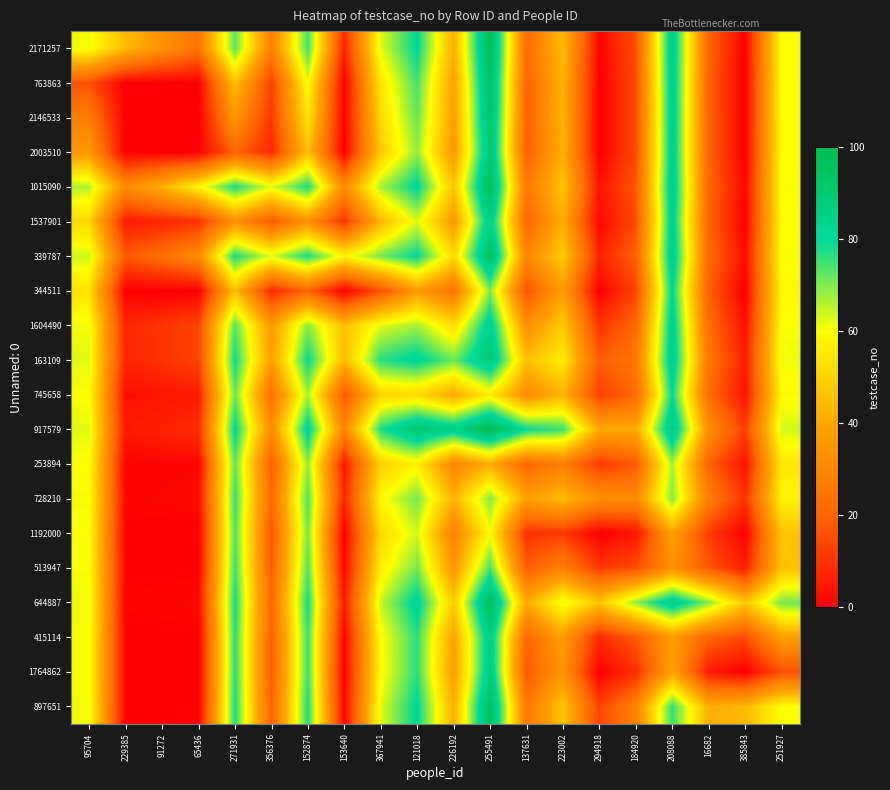

Reading left to right, extract all data points from this chart.

2171257: 95704=61.0	229385=45.2	91272=33.5	65436=24.8	271931=72.9	356376=27.6	152874=75.2	153640=7.5	367941=61.9	121018=80.6	226192=42.0	255491=98.6	137631=22.1	223002=45.3	294918=0.9	184920=15.5	208088=86.8	16682=20.2	385843=0.3	251927=60.0
763863: 95704=15.8	229385=0.0	91272=0.0	65436=0.0	271931=46.3	356376=12.6	152874=60.6	153640=0.0	367941=54.4	121018=74.6	226192=38.2	255491=95.0	137631=20.2	223002=43.8	294918=0.0	184920=14.8	208088=86.0	16682=19.8	385843=0.0	251927=59.7
2146533: 95704=27.5	229385=0.0	91272=0.0	65436=0.0	271931=35.2	356376=10.7	152874=54.5	153640=0.0	367941=51.8	121018=72.0	226192=37.3	255491=93.3	137631=20.0	223002=43.3	294918=0.0	184920=14.7	208088=85.7	16682=19.8	385843=0.0	251927=59.6
2003510: 95704=36.2	229385=0.0	91272=0.0	65436=0.0	271931=20.2	356376=8.1	152874=46.3	153640=0.0	367941=48.2	121018=68.4	226192=36.0	255491=90.9	137631=19.6	223002=42.8	294918=0.0	184920=14.6	208088=85.2	16682=19.7	385843=0.0	251927=59.5
1015090: 95704=66.1	229385=31.7	91272=42.8	65436=57.8	271931=78.0	356376=62.4	152874=78.0	153640=31.7	367941=66.8	121018=81.1	226192=47.1	255491=97.3	137631=26.2	223002=47.2	294918=3.9	184920=17.3	208088=86.8	16682=21.2	385843=1.2	251927=60.2
1537901: 95704=51.4	229385=5.4	91272=7.3	65436=9.9	271931=33.6	356376=18.0	152874=33.6	153640=9.9	367941=44.1	121018=62.7	226192=35.9	255491=86.4	137631=20.6	223002=42.6	294918=1.2	184920=15.1	208088=84.5	16682=19.9	385843=0.4	251927=59.4
339787: 95704=63.8	229385=17.4	91272=23.5	65436=31.7	271931=78.0	356376=62.4	152874=78.0	153640=57.8	367941=70.8	121018=80.4	226192=52.1	255491=95.1	137631=30.4	223002=49.0	294918=7.1	184920=19.2	208088=86.6	16682=22.1	385843=2.1	251927=60.4
344511: 95704=53.5	229385=0.0	91272=0.0	65436=0.0	271931=46.3	356376=8.1	152874=20.2	153640=0.0	367941=16.1	121018=37.0	226192=24.3	255491=69.9	137631=16.3	223002=37.6	294918=0.0	184920=13.6	208088=81.2	16682=19.0	385843=0.0	251927=58.4
1604490: 95704=61.1	229385=7.6	91272=10.2	65436=13.8	271931=73.2	356376=35.9	152874=69.2	153640=45.9	367941=62.0	121018=67.2	226192=52.5	255491=84.6	137631=33.3	223002=48.8	294918=10.2	184920=20.8	208088=84.7	16682=22.8	385843=3.1	251927=60.1
163109: 95704=62.4	229385=7.4	91272=10.0	65436=13.6	271931=78.9	356376=37.3	152874=79.6	153640=45.0	367941=76.8	121018=82.0	226192=71.4	255491=90.1	137631=45.8	223002=56.1	294918=18.3	184920=26.1	208088=86.4	16682=25.6	385843=5.5	251927=61.1
745658: 95704=60.0	229385=2.8	91272=3.7	65436=5.0	271931=71.9	356376=23.1	152874=66.9	153640=16.7	367941=50.5	121018=51.6	226192=41.0	255491=56.3	137631=32.0	223002=43.4	294918=12.3	184920=20.8	208088=79.4	16682=22.6	385843=3.7	251927=58.7
917579: 95704=62.4	229385=5.0	91272=6.7	65436=9.1	271931=80.7	356376=31.6	152874=82.9	153640=30.1	367941=77.4	121018=91.9	226192=84.7	255491=100.0	137631=79.5	223002=75.2	294918=40.7	184920=40.6	208088=89.9	16682=33.2	385843=12.2	251927=63.6
253894: 95704=59.9	229385=0.8	91272=1.0	65436=1.4	271931=72.8	356376=18.4	152874=68.6	153640=4.7	367941=49.7	121018=57.2	226192=30.0	255491=41.5	137631=21.0	223002=27.2	294918=11.5	184920=17.4	208088=67.1	16682=20.2	385843=3.5	251927=55.2
728210: 95704=60.7	229385=1.2	91272=1.7	65436=2.2	271931=75.8	356376=20.4	152874=74.0	153640=7.4	367941=58.2	121018=70.9	226192=42.6	255491=69.8	137631=38.8	223002=45.0	294918=33.3	184920=31.5	208088=69.9	16682=27.5	385843=10.0	251927=57.5
1192000: 95704=60.1	229385=0.0	91272=0.0	65436=0.0	271931=74.1	356376=16.8	152874=70.9	153640=0.0	367941=51.8	121018=63.7	226192=28.7	255491=59.3	137631=9.5	223002=11.7	294918=0.0	184920=3.9	208088=39.3	16682=11.9	385843=0.0	251927=46.6
513947: 95704=60.5	229385=0.2	91272=0.3	65436=0.4	271931=75.7	356376=17.9	152874=73.8	153640=1.4	367941=56.2	121018=70.9	226192=35.2	255491=74.4	137631=18.6	223002=28.5	294918=11.1	184920=15.0	208088=33.7	16682=17.3	385843=6.1	251927=46.4
644887: 95704=61.2	229385=1.0	91272=1.3	65436=1.8	271931=78.2	356376=20.5	152874=78.4	153640=5.8	367941=64.3	121018=82.6	226192=48.6	255491=97.1	137631=40.9	223002=62.1	294918=47.7	184920=68.3	208088=87.0	16682=69.6	385843=47.7	251927=71.0
415114: 95704=60.8	229385=0.2	91272=0.2	65436=0.3	271931=76.8	356376=18.1	152874=75.9	153640=1.0	367941=59.2	121018=76.4	226192=38.4	255491=86.8	137631=20.8	223002=37.5	294918=8.1	184920=17.7	208088=37.4	16682=20.0	385843=14.8	251927=38.0
1764862: 95704=60.7	229385=0.0	91272=0.0	65436=0.0	271931=76.8	356376=17.6	152874=75.9	153640=0.0	367941=58.9	121018=76.5	226192=37.3	255491=87.8	137631=17.5	223002=35.0	294918=0.0	184920=8.9	208088=39.3	16682=5.2	385843=0.0	251927=15.6
897651: 95704=61.0	229385=0.3	91272=0.4	65436=0.5	271931=77.8	356376=18.6	152874=77.6	153640=1.6	367941=61.9	121018=80.9	226192=42.3	255491=96.4	137631=25.8	223002=47.5	294918=13.4	184920=28.6	208088=76.0	16682=42.0	385843=44.4	251927=60.0